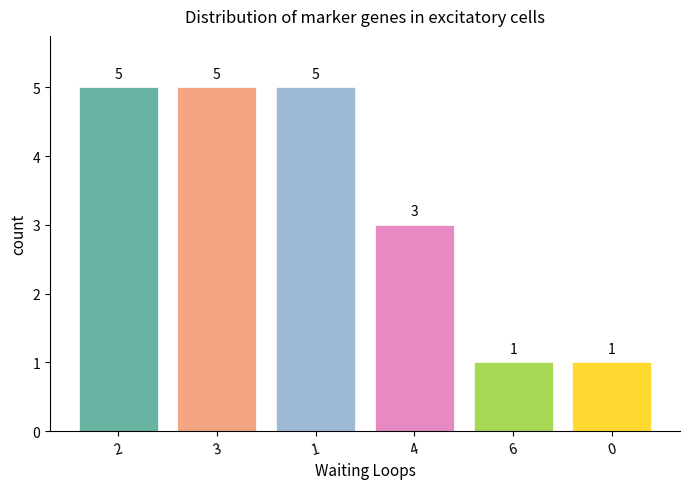

How many series are shown in this chart?

1